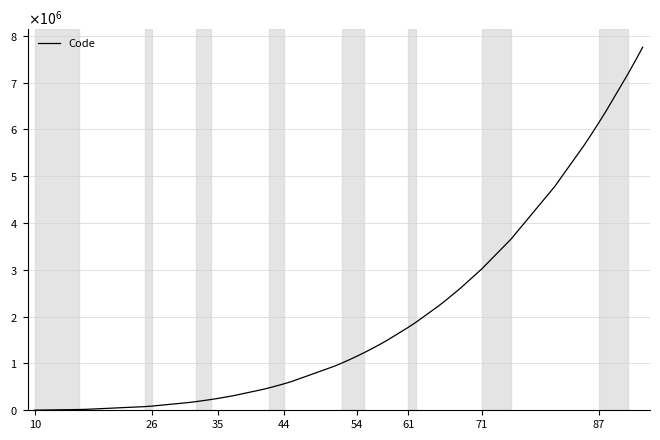

True or false: there are more than 1 points higher than both neighbors.

False